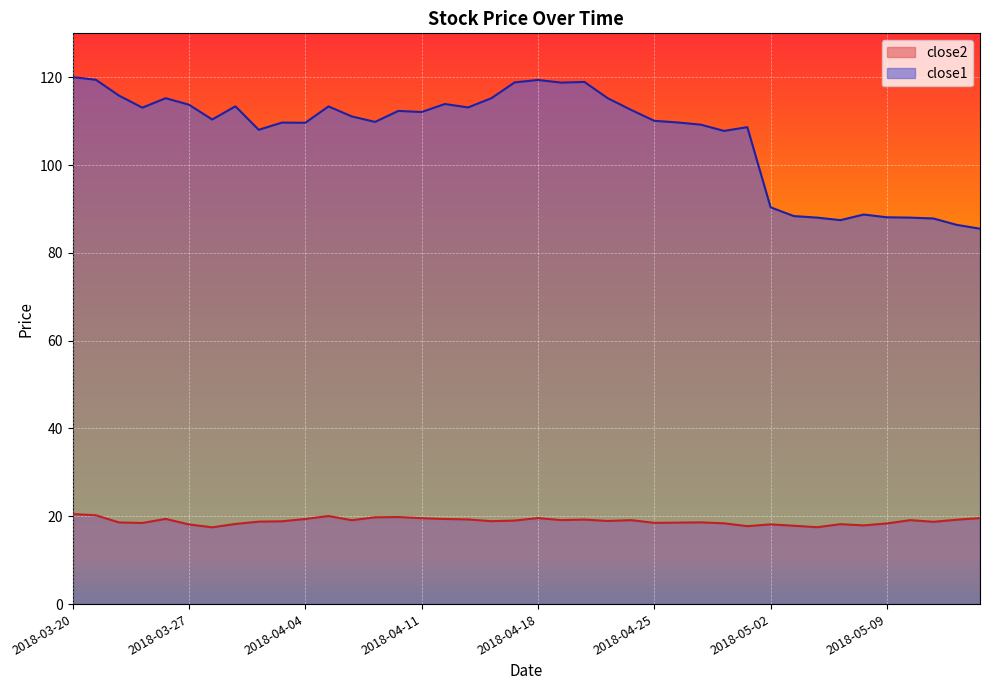

How many interior local valleys does the close2 series have?

11